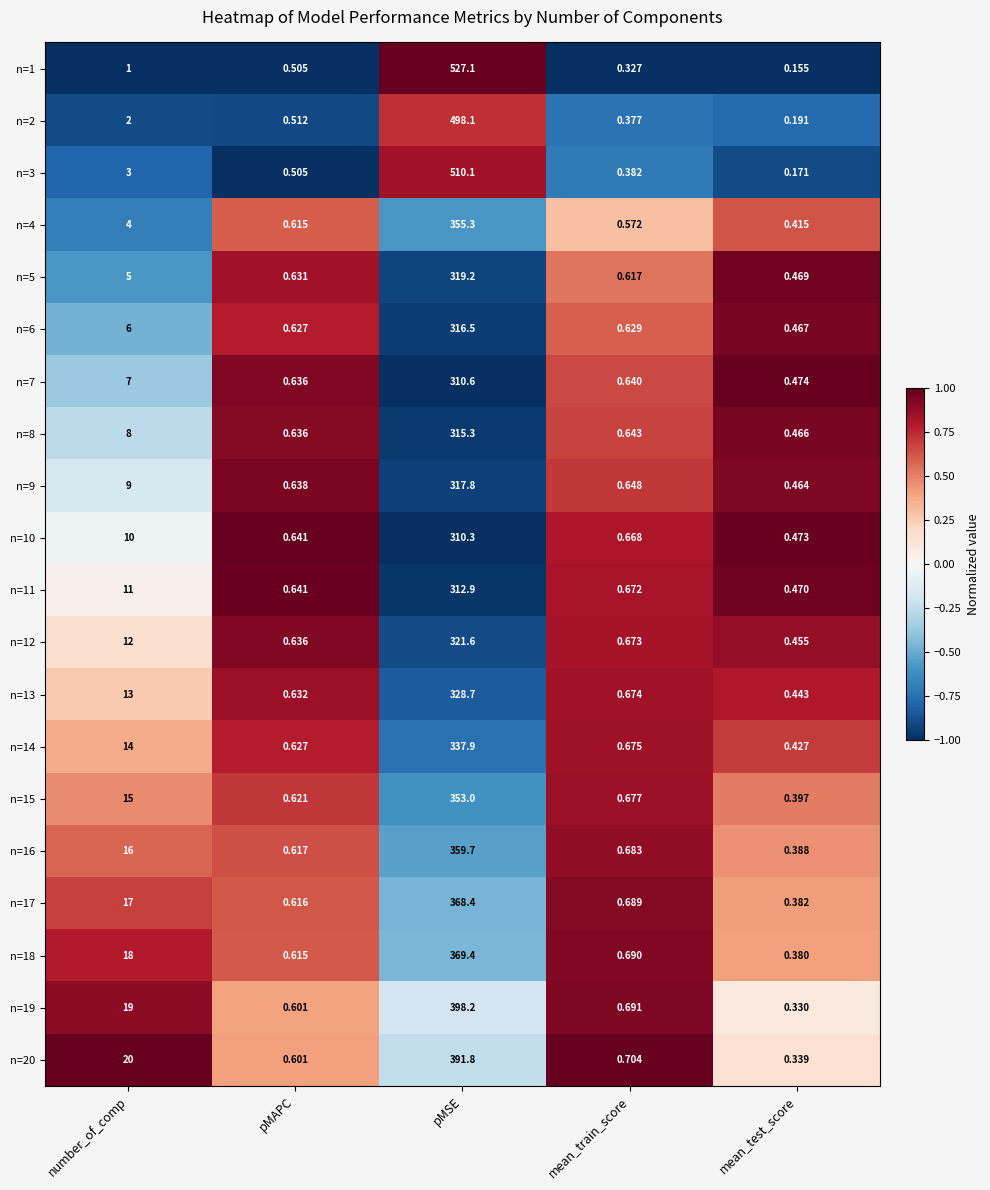

List the labels in order of n=8 value, smallest first.

mean_test_score, pMAPC, mean_train_score, number_of_comp, pMSE